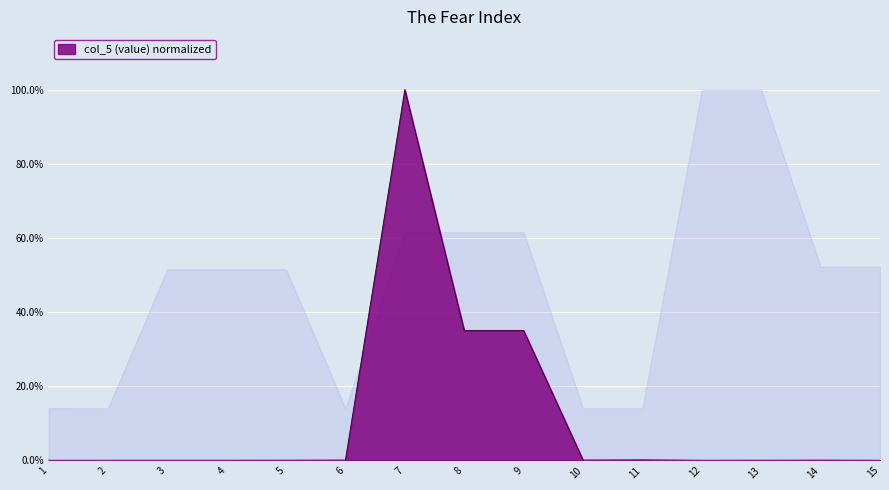

How many points are higher than both their immediate neighbors (excluding endpoints)?

3